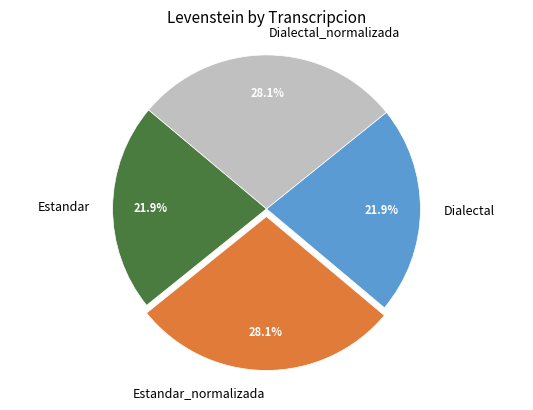

To the nearest percent, what is the combined percentage of Dialectal_normalizada and Estandar_normalizada?

56%